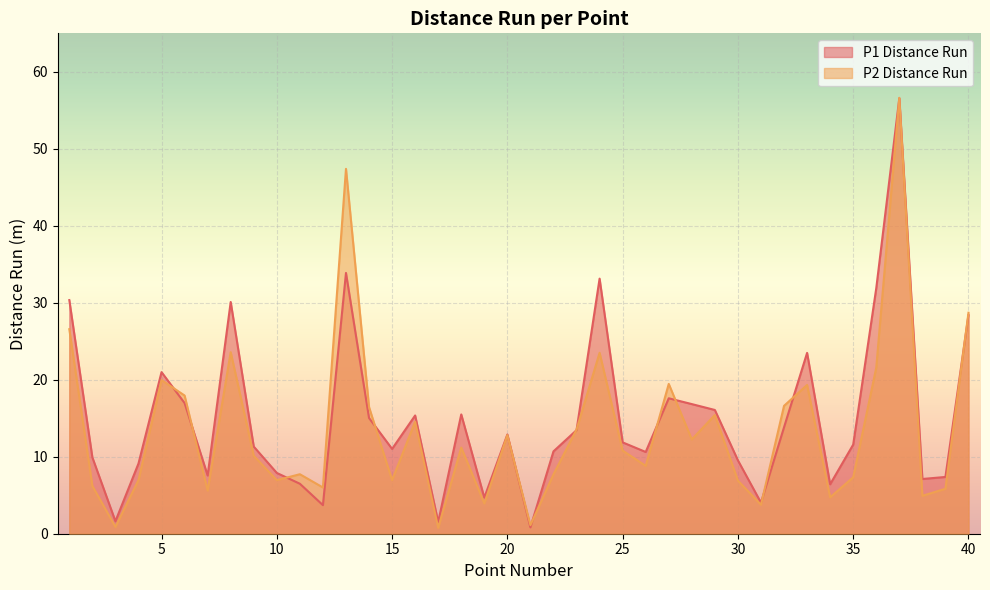

What is the maximum value for P2 Distance Run?

56.6